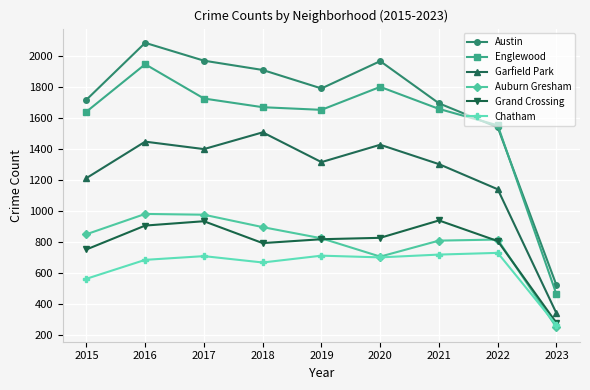

At which category does the chart reach its peak across all series?

2016